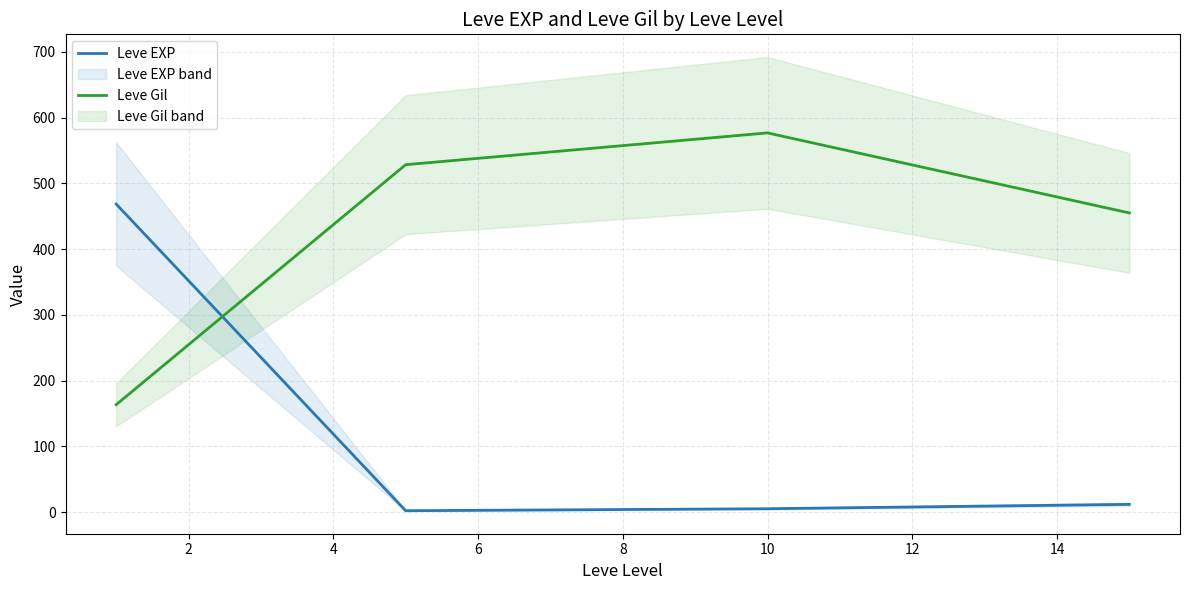

Is the value of Leve Gil at 2 greater than the value of Leve EXP at 0?

Yes